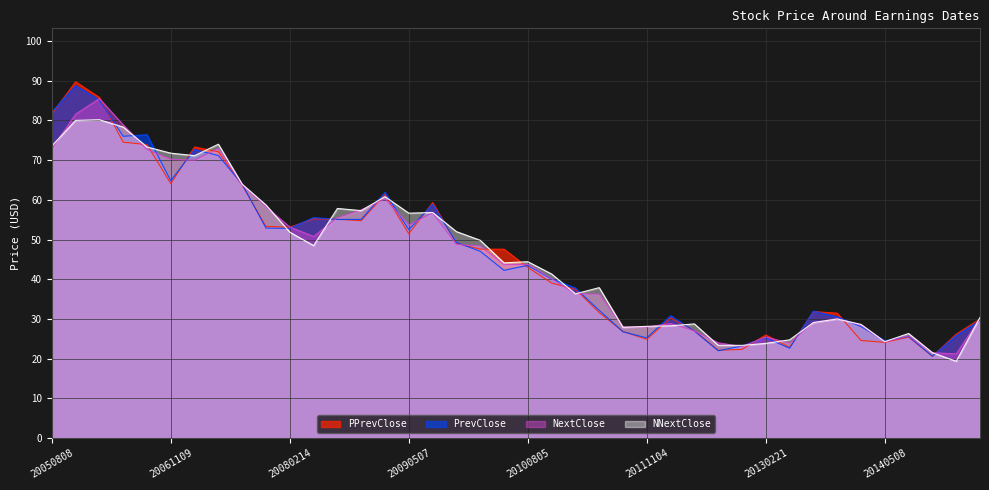

Rank the series by their maximum value, from highest to lowest.

PPrevClose, PrevClose, NextClose, NNextClose